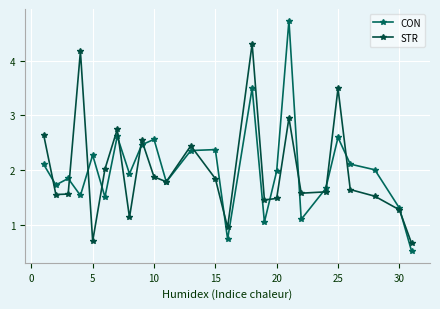

Which series ends up on top after the final intersection of STR and CON?

STR